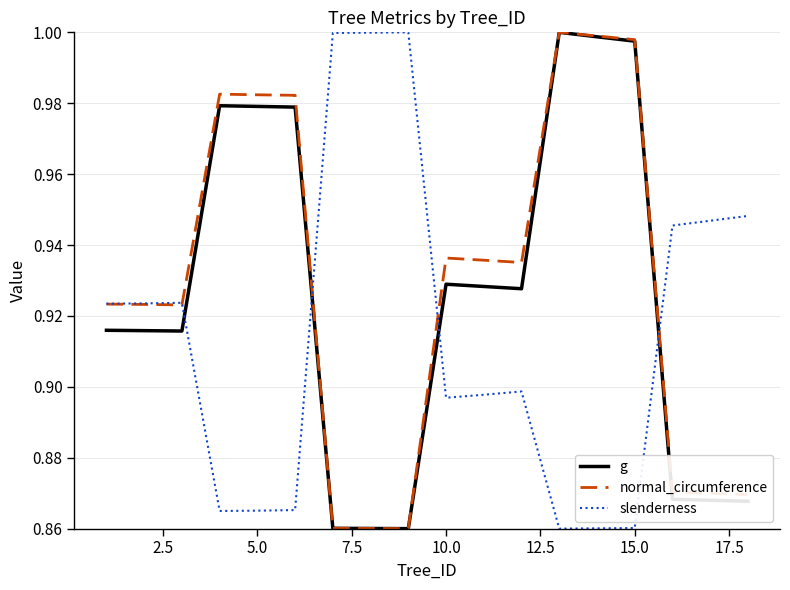

How many intersections are there between g and slenderness?

4